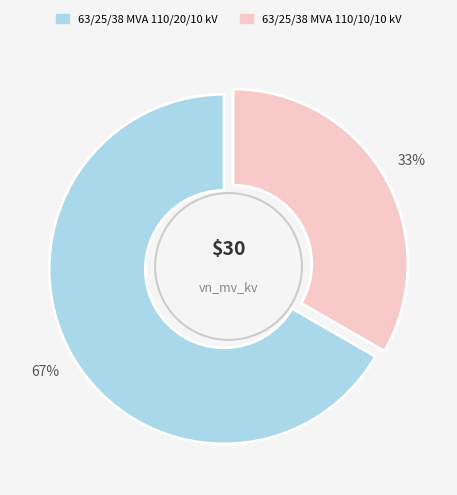

To the nearest percent, what percentage of the pie is 63/25/38 MVA 110/20/10 kV?

67%